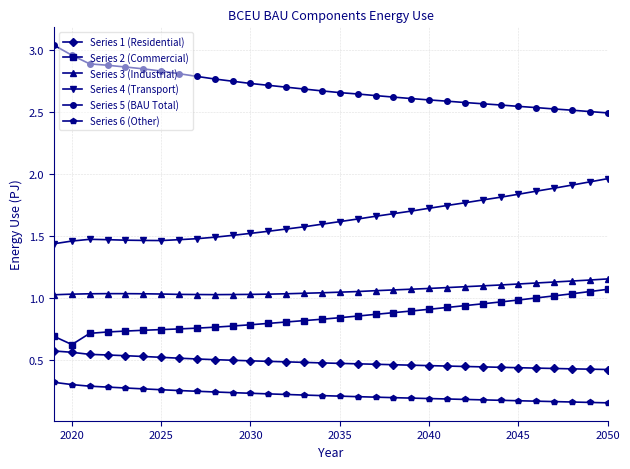

Is this an area chart (filled region under the line)?

No